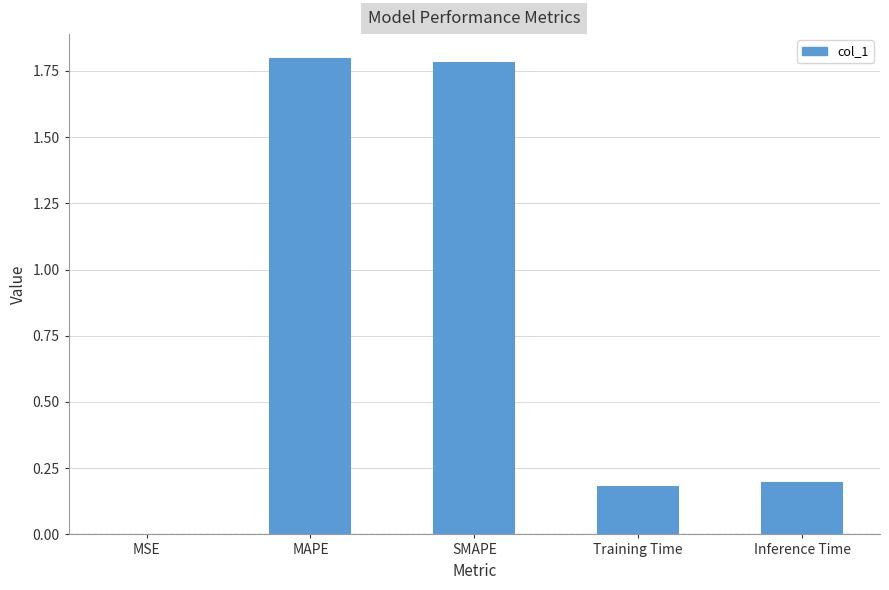

What is the sum of all values?

4.0